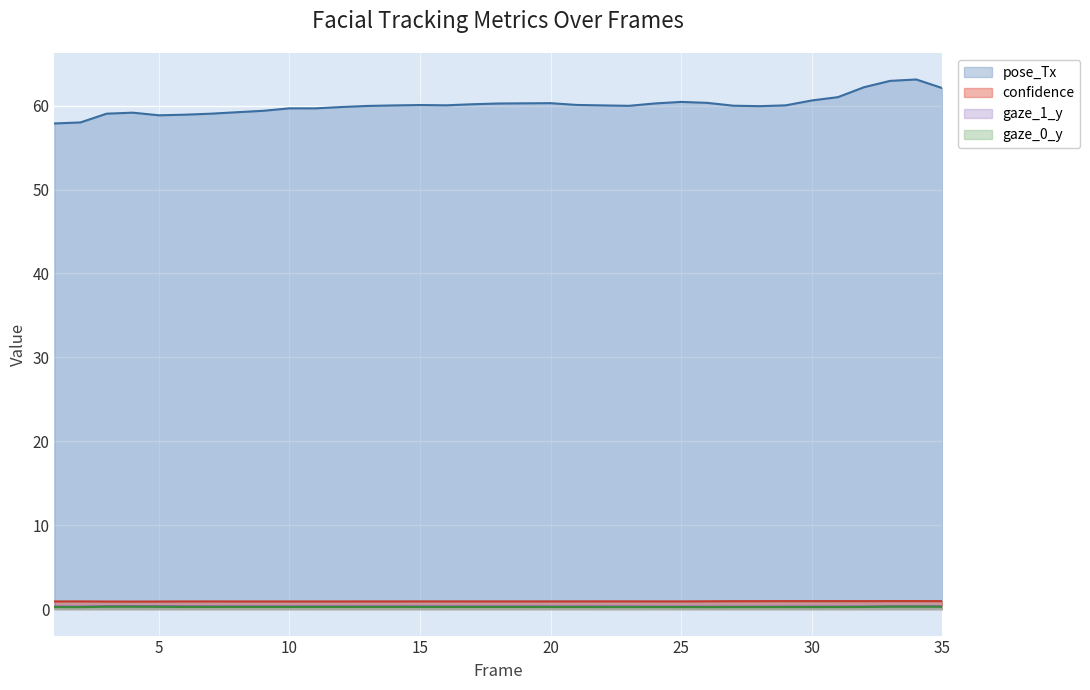

Rank the series at 2 from lowest to highest value.

gaze_0_y, gaze_1_y, confidence, pose_Tx